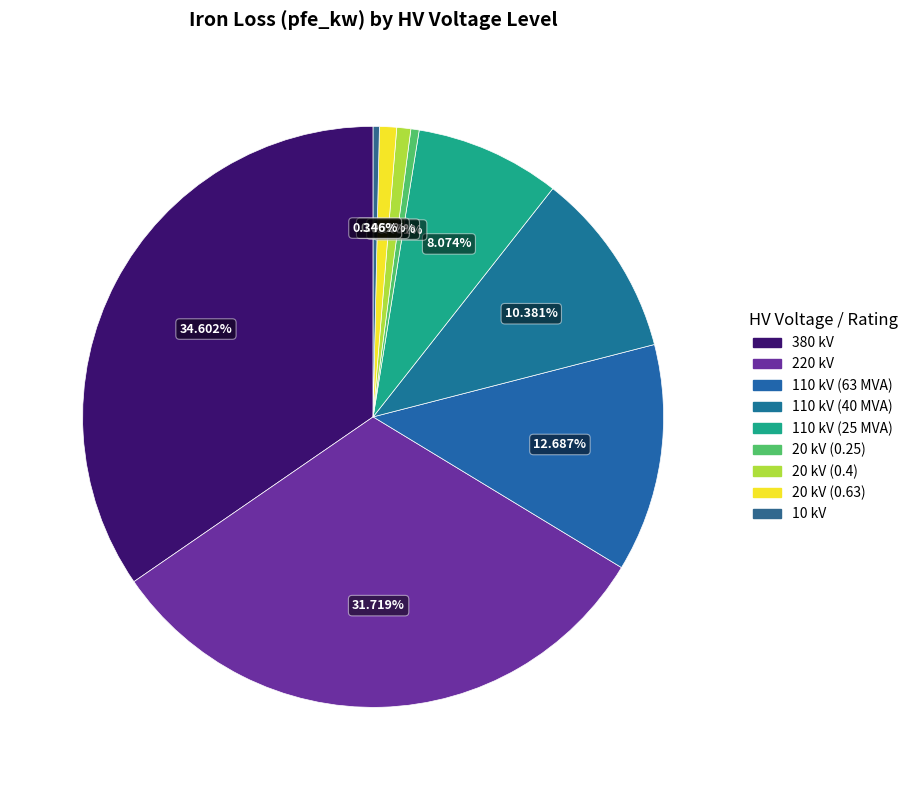

How many slices are in this pie chart?

9